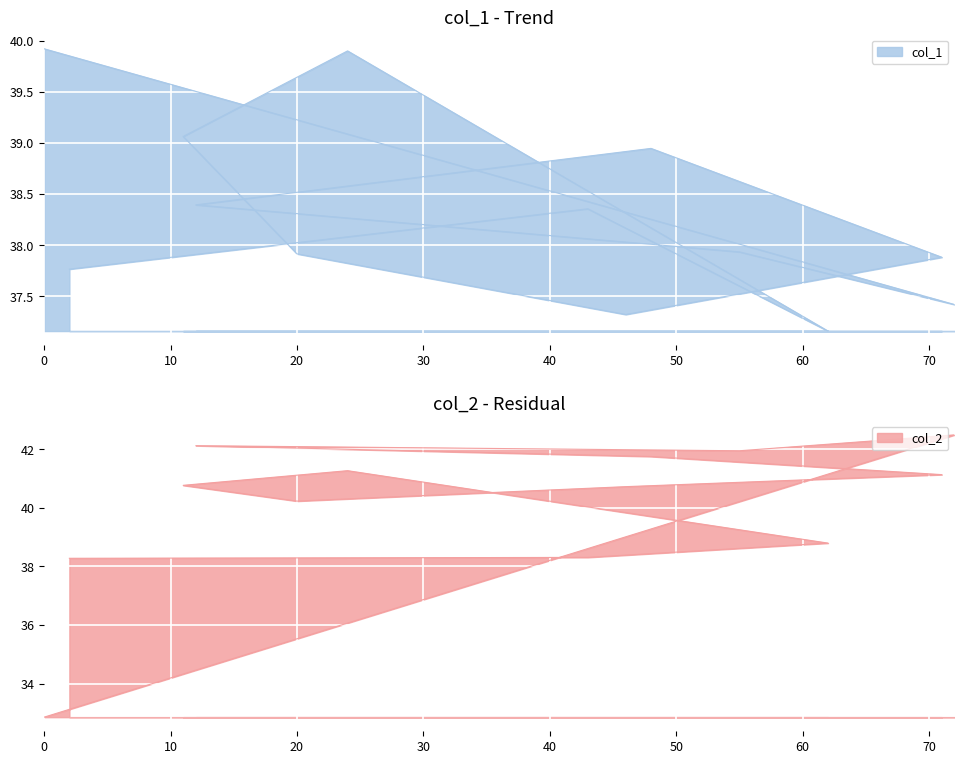

Which series has the largest total across all categories?

col_2